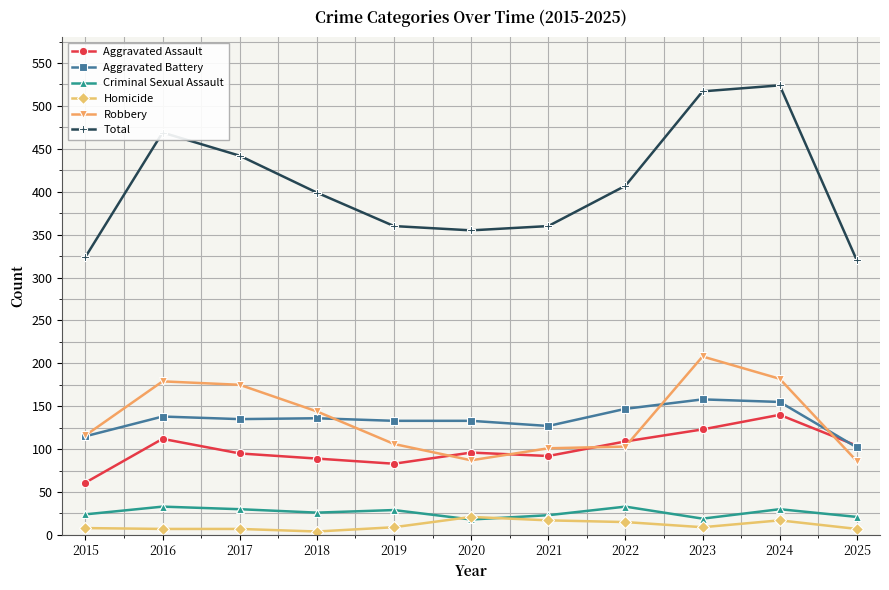

Which category has the highest value in the Total series?

2024